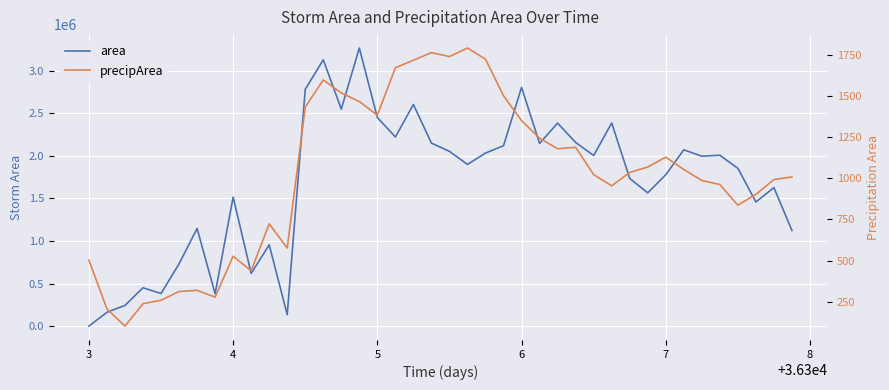

What is the value of the area point at the 26th from the left?

2145625